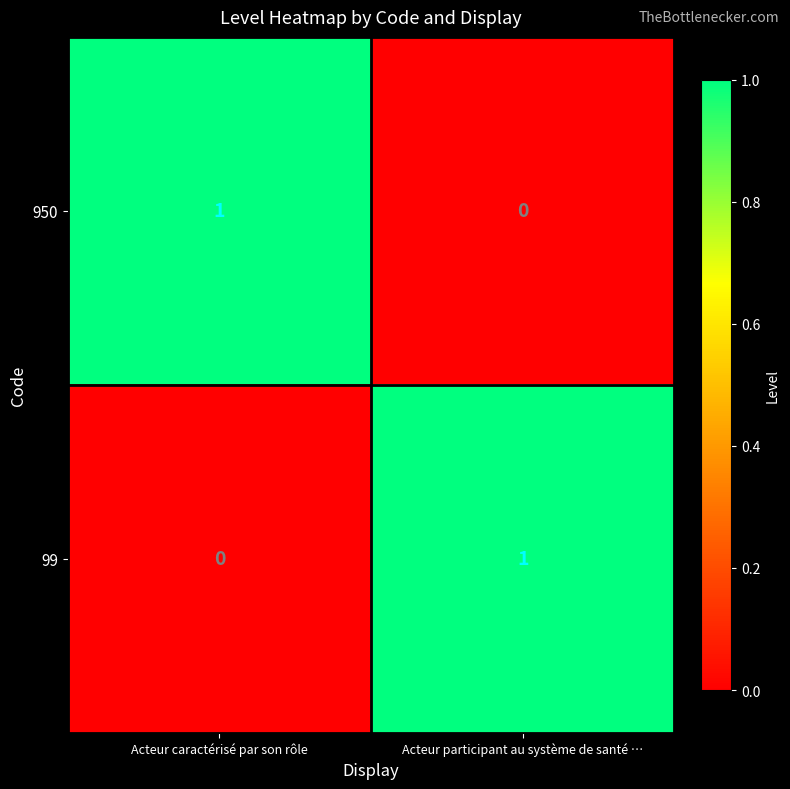

Where is 950 nearest to the value 0?

Acteur participant au système de santé …